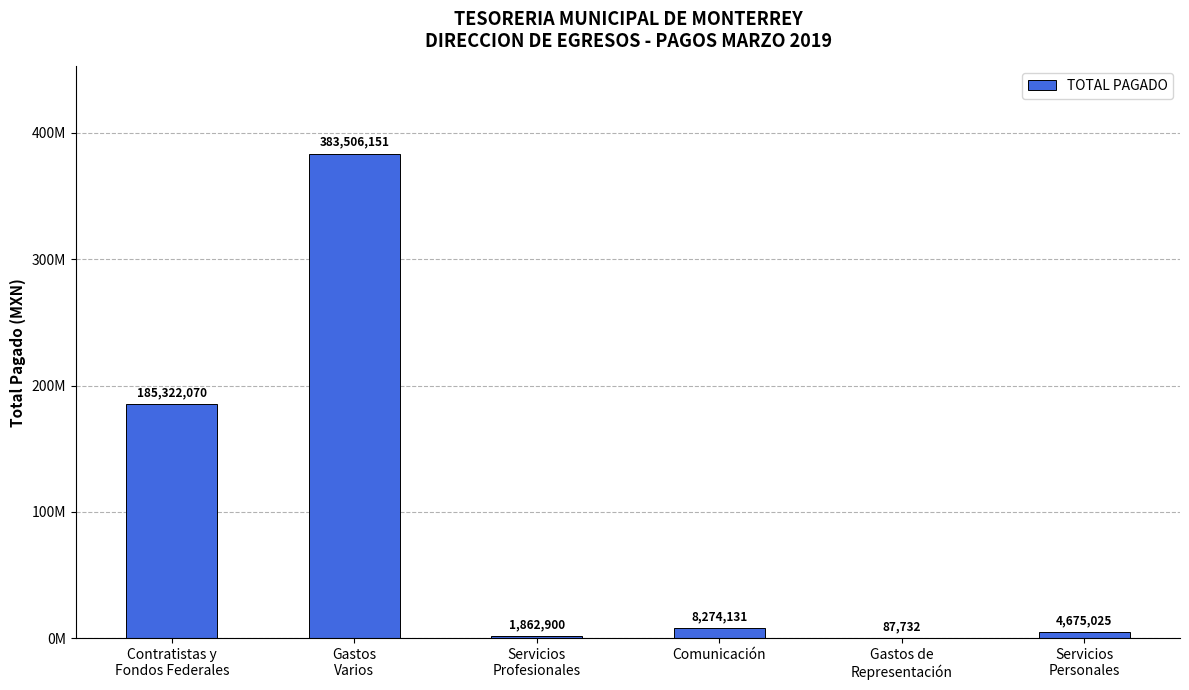

Rank the categories by value from highest to lowest.

Gastos
Varios, Contratistas y
Fondos Federales, Comunicación, Servicios
Personales, Servicios
Profesionales, Gastos de
Representación